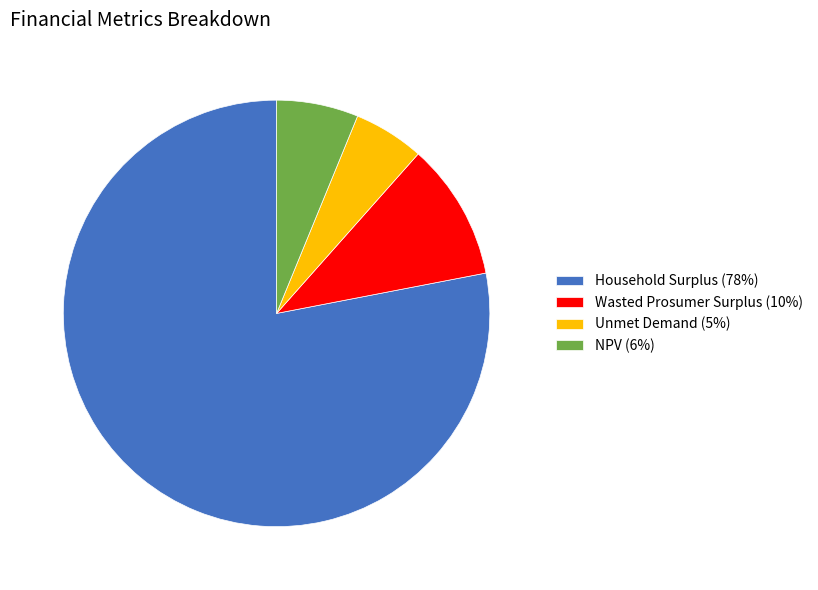

Which has a higher value, Household Surplus (78%) or Wasted Prosumer Surplus (10%)?

Household Surplus (78%)